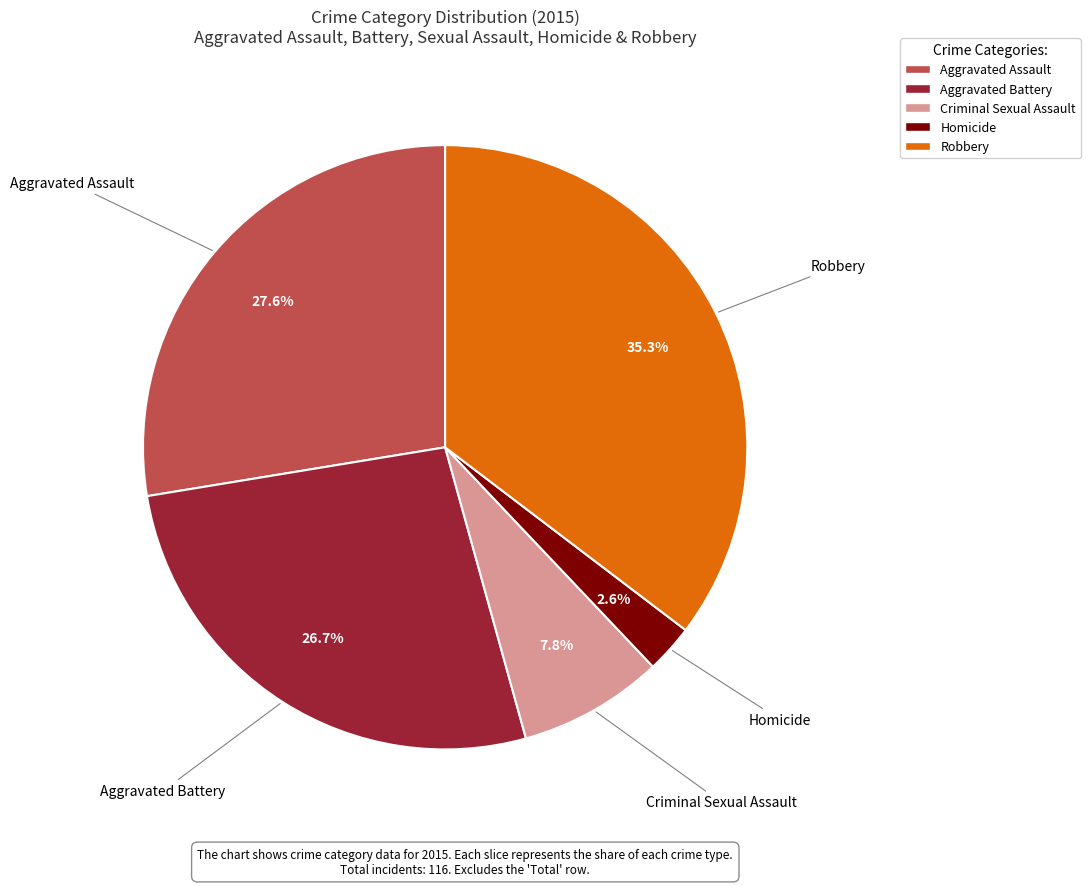

What is the total percentage of Aggravated Battery and Homicide?

29.3%